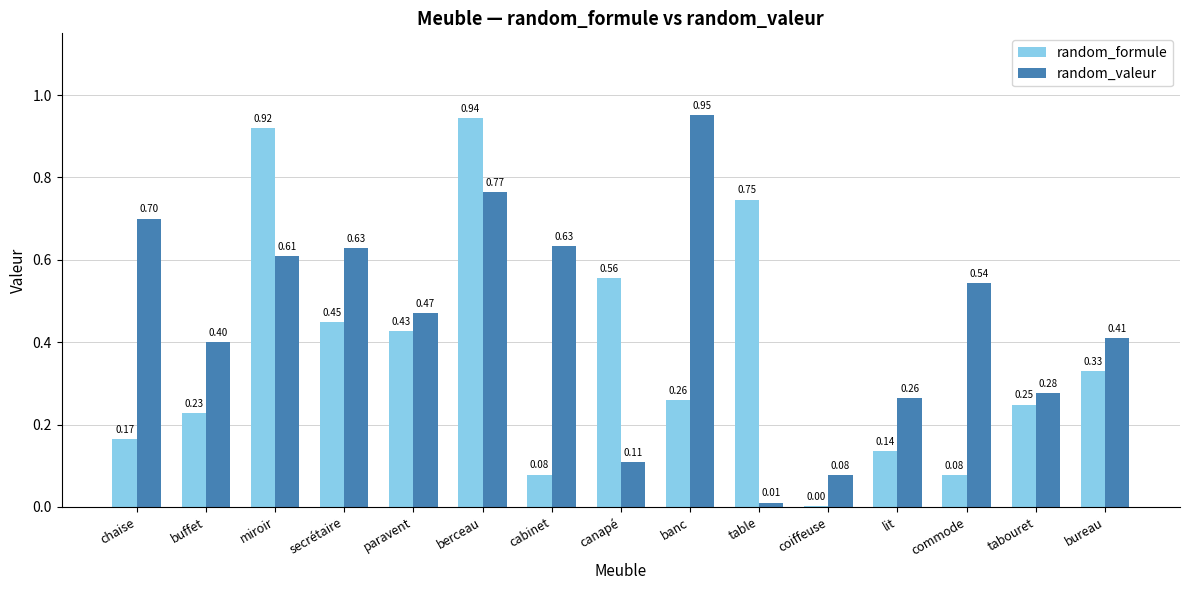

Which category has the highest value in the random_formule series?

berceau